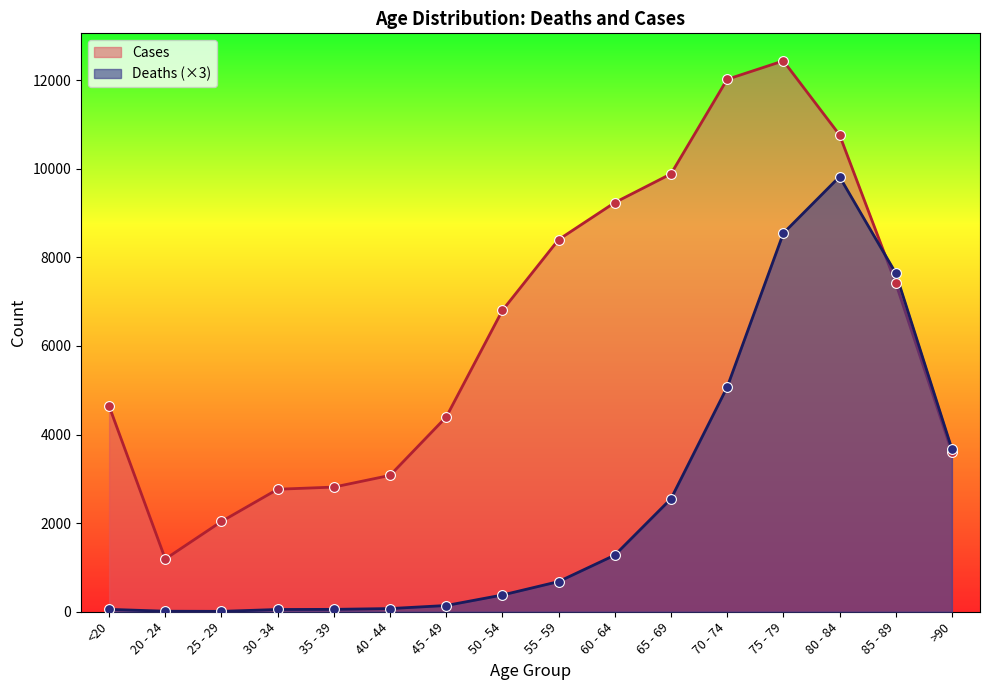

What are all the series names shown in the legend?

Cases, Deaths (×3)